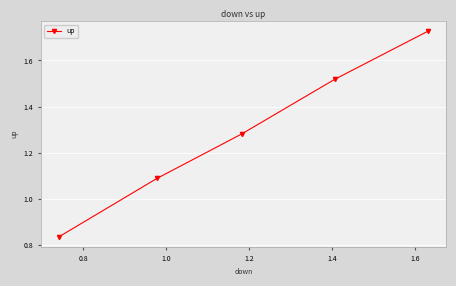

Count the values in the range 1 to 2.

4